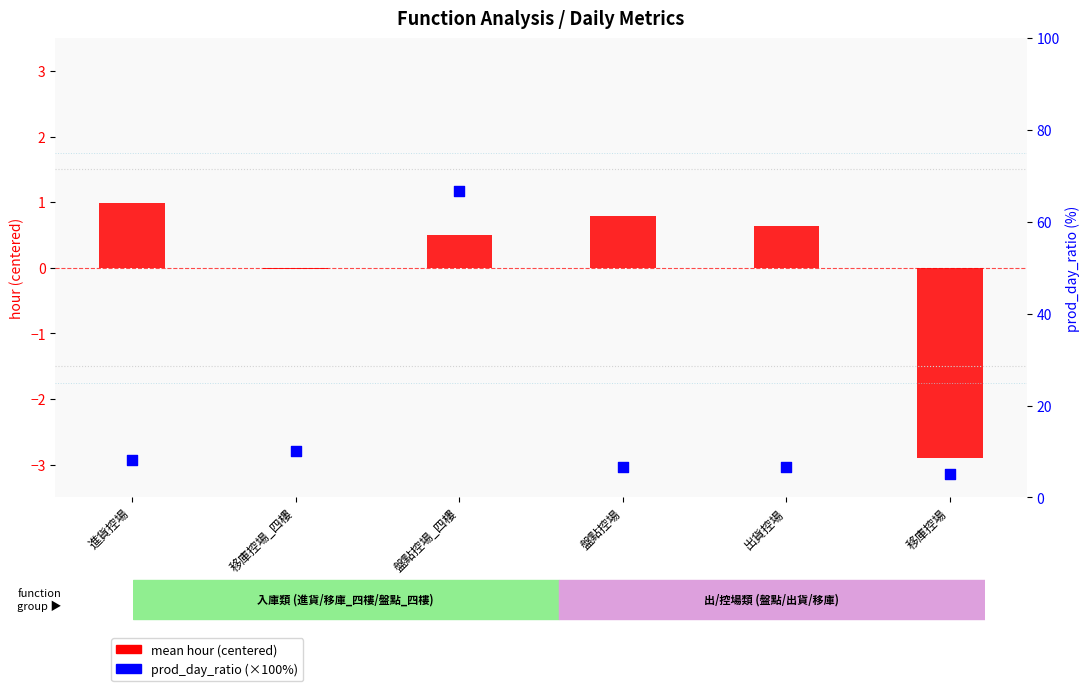

What is the total value across all series at 出貨控場?

7.3